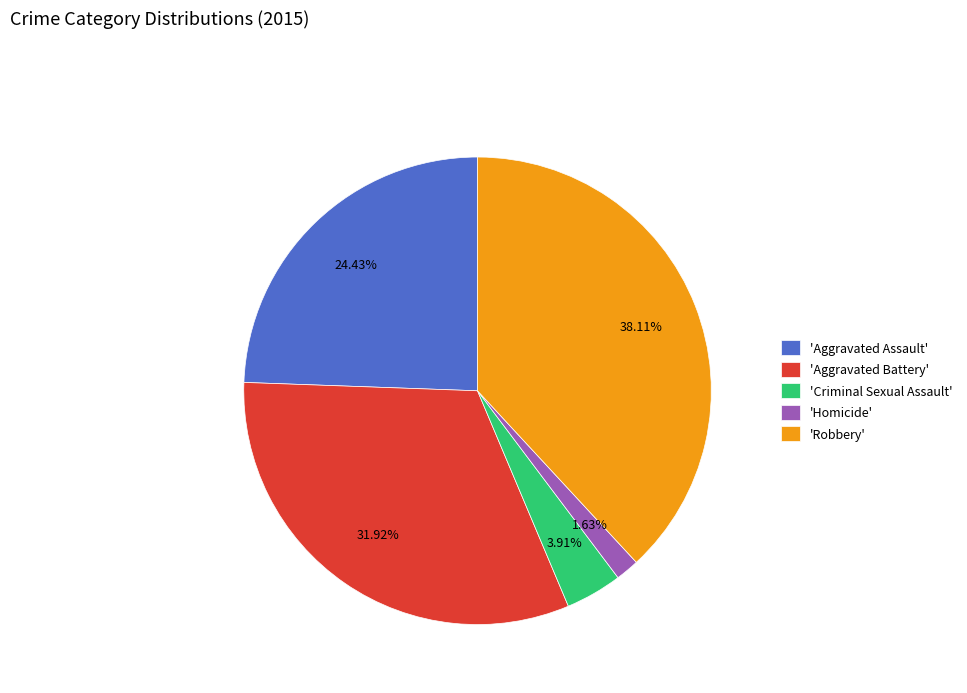

Which category has the biggest portion of the pie?

'Robbery'